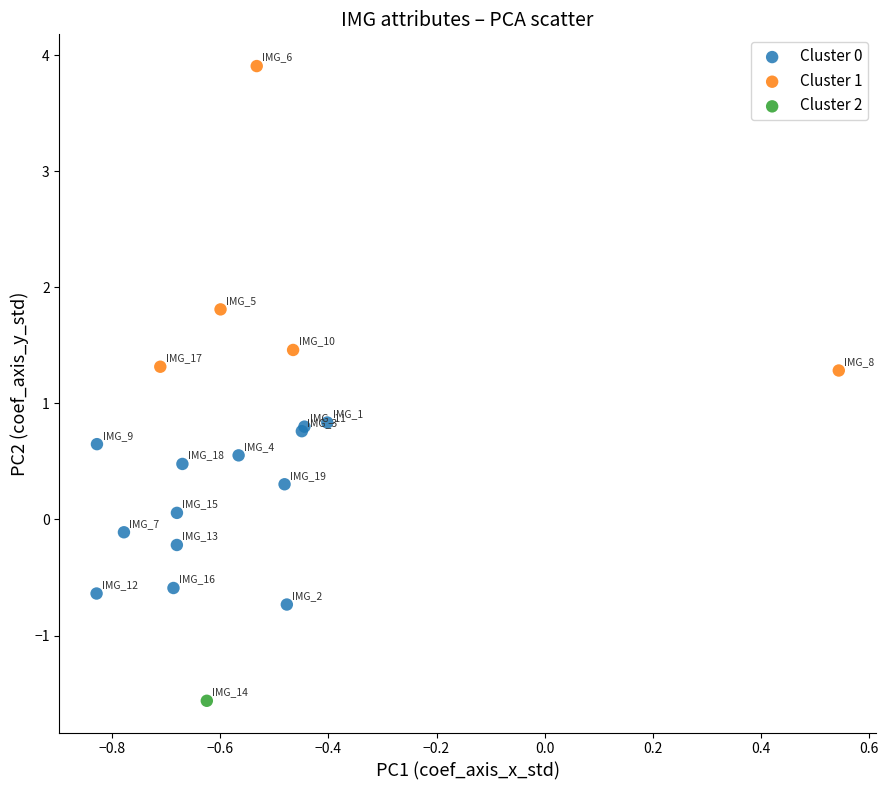

What are all the series names shown in the legend?

Cluster 0, Cluster 1, Cluster 2